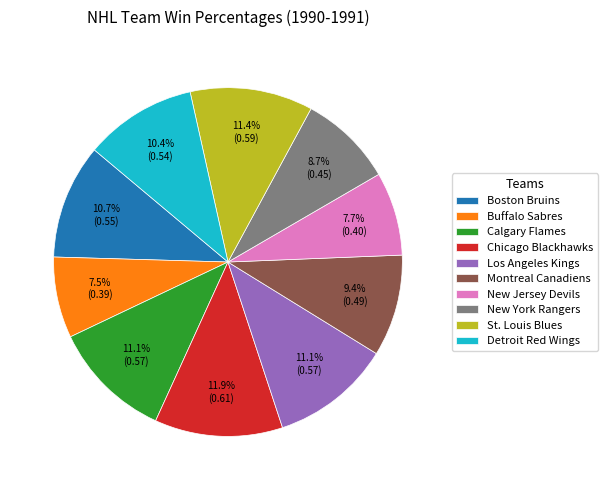

Combined, what portion of the pie is Calgary Flames and Detroit Red Wings?

21.5%